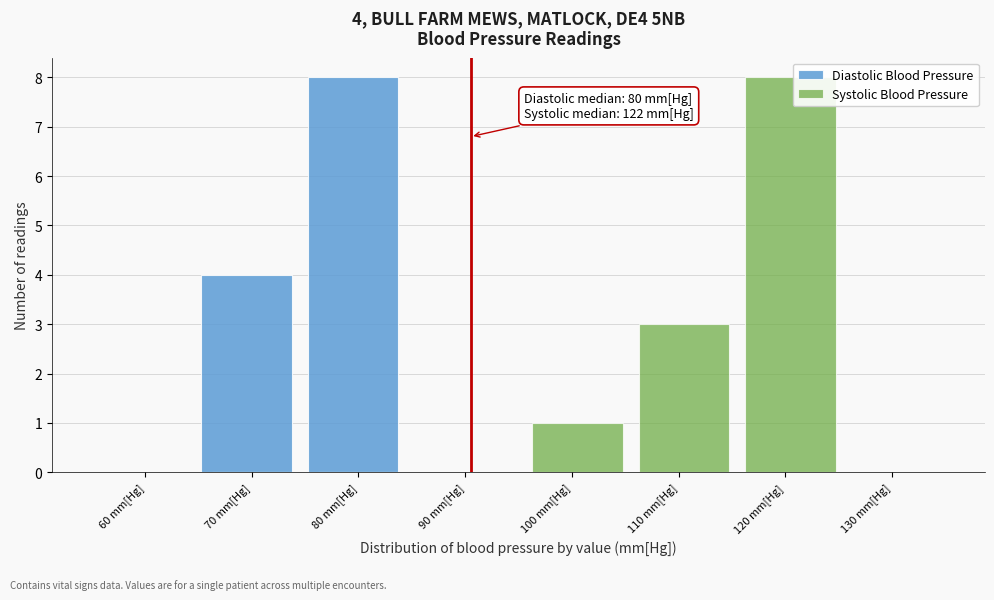

Reading right to left, list all the values displayed in this chart.

Diastolic Blood Pressure: 130 mm[Hg]=0	120 mm[Hg]=0	110 mm[Hg]=0	100 mm[Hg]=0	90 mm[Hg]=0	80 mm[Hg]=8	70 mm[Hg]=4	60 mm[Hg]=0
Systolic Blood Pressure: 130 mm[Hg]=0	120 mm[Hg]=8	110 mm[Hg]=3	100 mm[Hg]=1	90 mm[Hg]=0	80 mm[Hg]=0	70 mm[Hg]=0	60 mm[Hg]=0